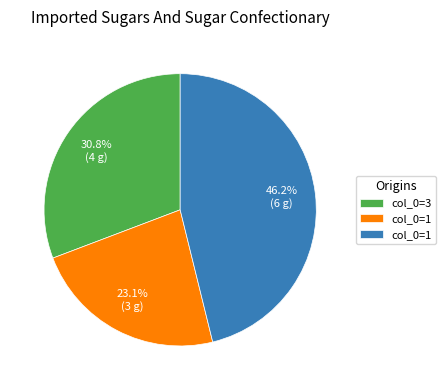

Is there a majority slice in this chart?

No